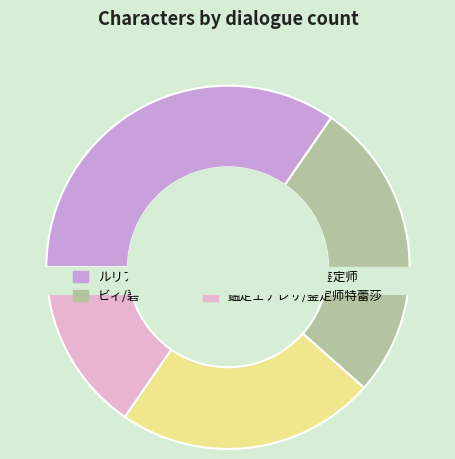

Do ビィ/碧 and 鑑定士テレサ/鉴定师特蕾莎 together represent more than half of the pie?

No